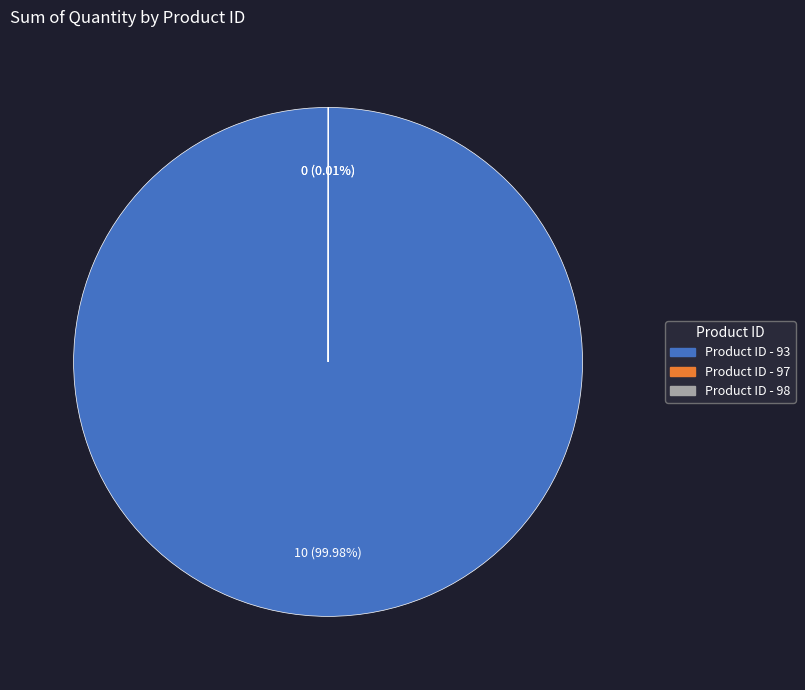

Is there any slice that represents more than half of the pie?

Yes